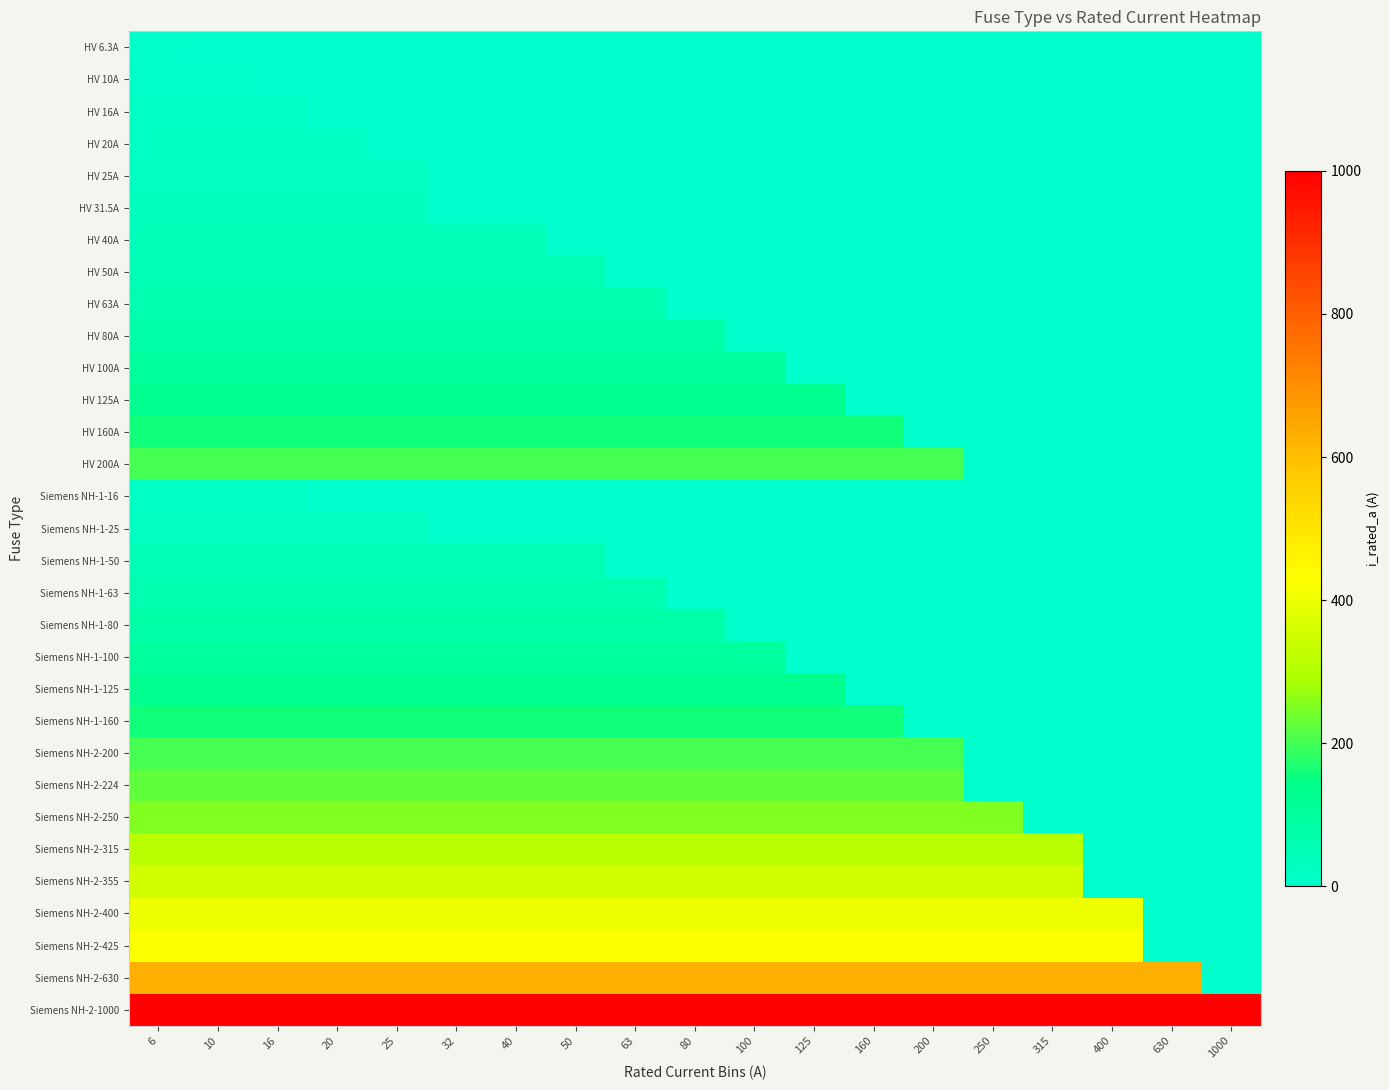

Count the number of categories in the chart.

19